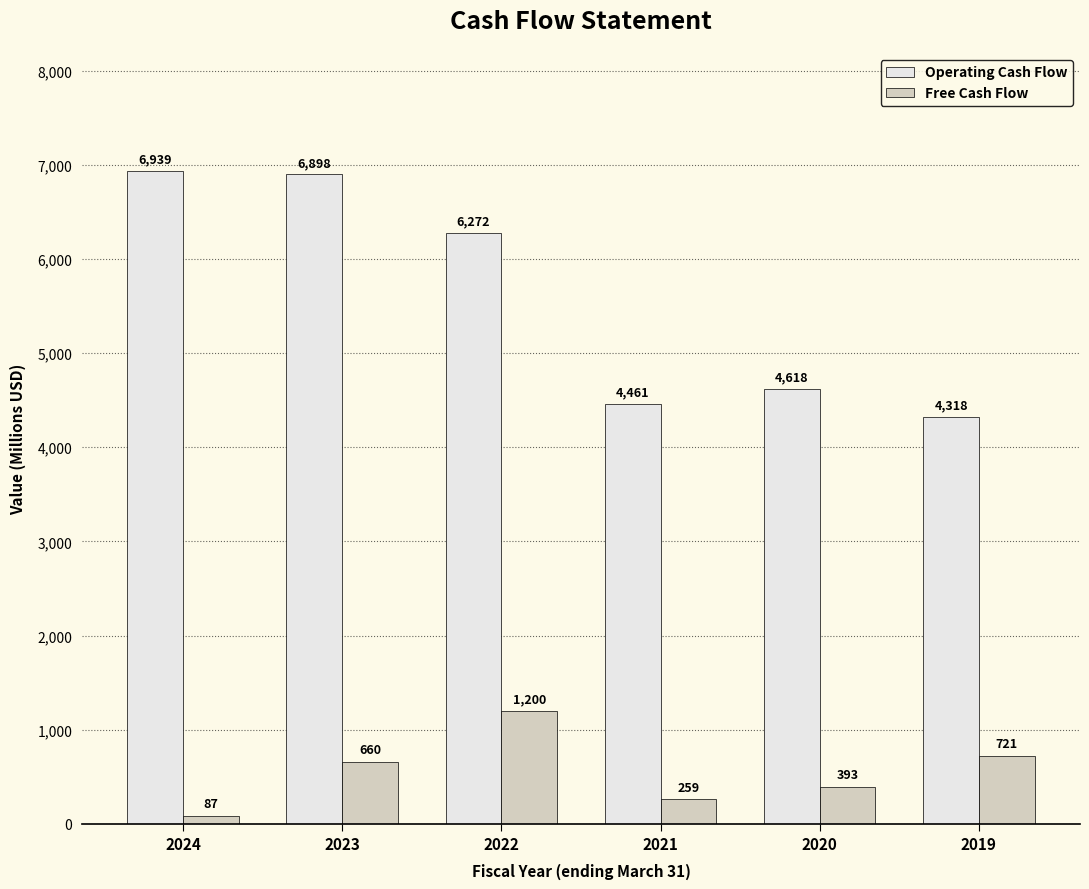

At how many categories does at least one series exceed 5400?

3